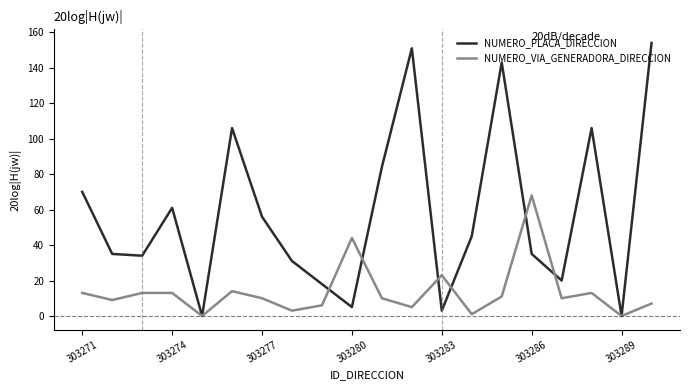

How many lines are shown in the chart?

2